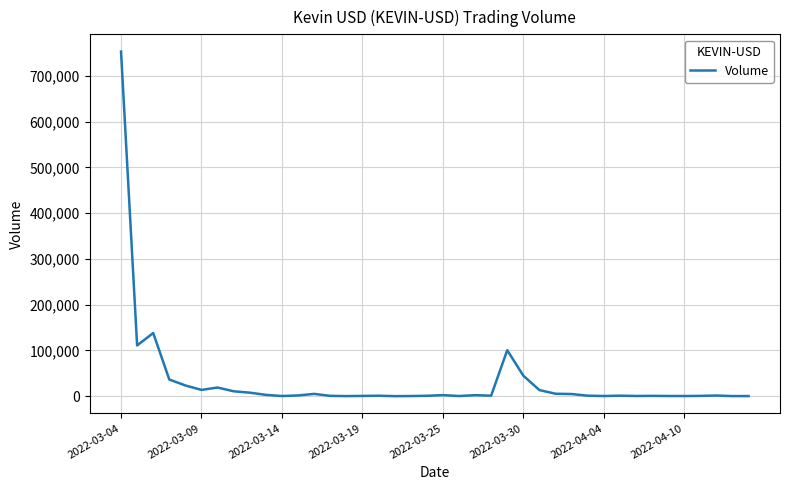

What is the greatest value displayed?

752998